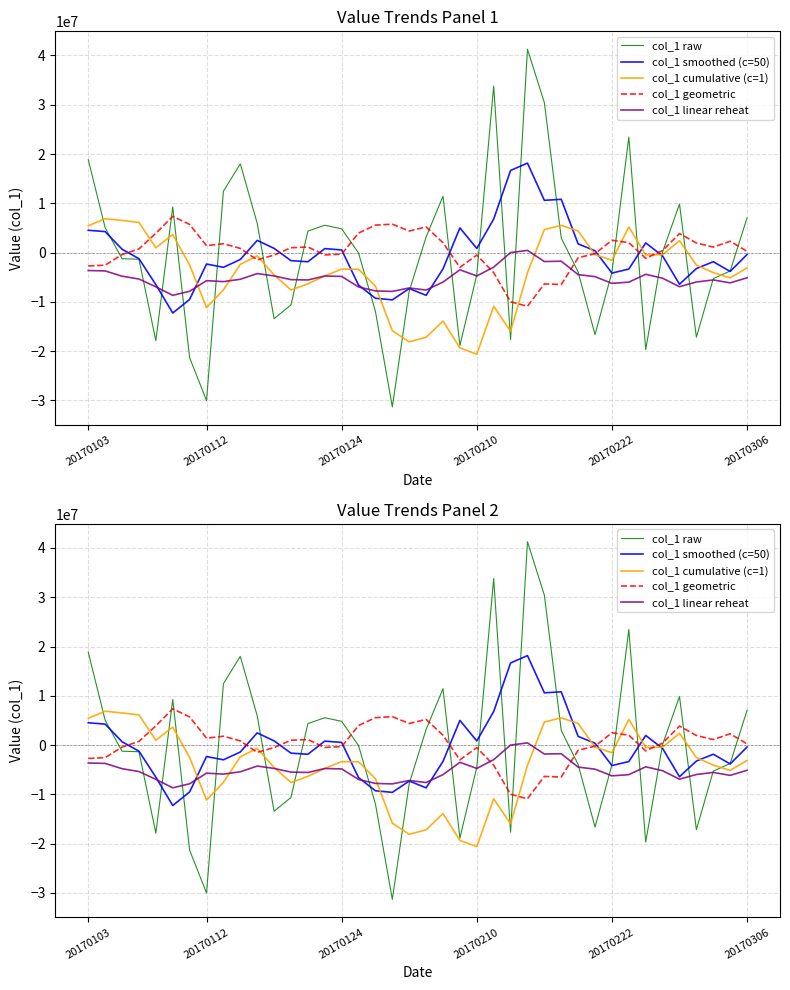

What is the greatest value displayed?

41272015.3